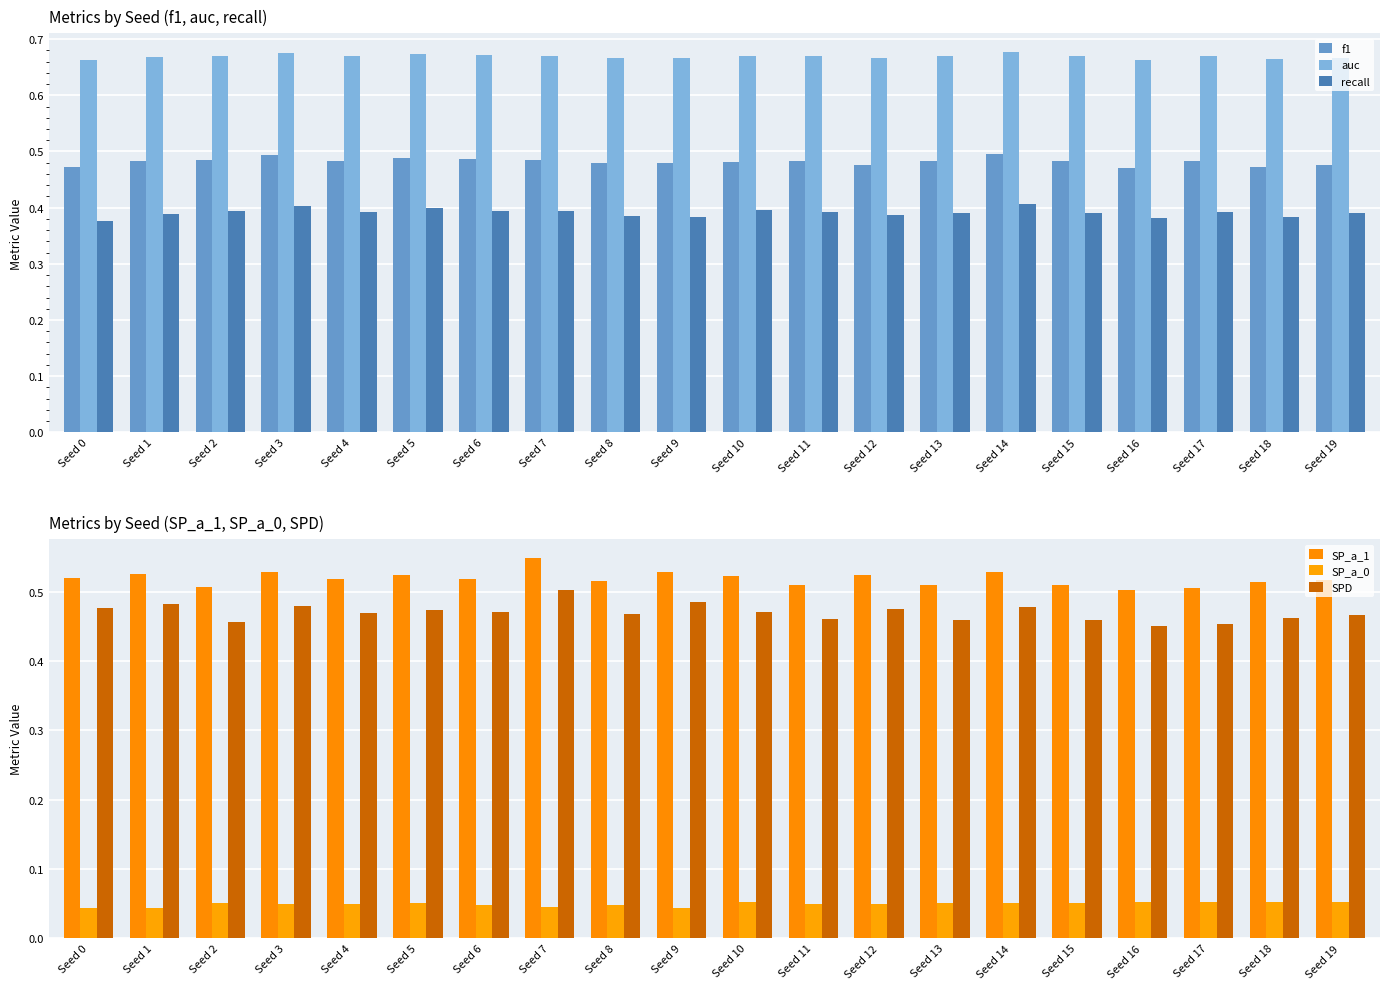

Reading left to right, what are all the values shown in this chart?

f1: 0.5	0.5	0.5	0.5	0.5	0.5	0.5	0.5	0.5	0.5	0.5	0.5	0.5	0.5	0.5	0.5	0.5	0.5	0.5	0.5
auc: 0.7	0.7	0.7	0.7	0.7	0.7	0.7	0.7	0.7	0.7	0.7	0.7	0.7	0.7	0.7	0.7	0.7	0.7	0.7	0.7
recall: 0.4	0.4	0.4	0.4	0.4	0.4	0.4	0.4	0.4	0.4	0.4	0.4	0.4	0.4	0.4	0.4	0.4	0.4	0.4	0.4
SP_a_1: 0.5	0.5	0.5	0.5	0.5	0.5	0.5	0.5	0.5	0.5	0.5	0.5	0.5	0.5	0.5	0.5	0.5	0.5	0.5	0.5
SP_a_0: 0.0	0.0	0.1	0.0	0.0	0.1	0.0	0.0	0.0	0.0	0.1	0.0	0.0	0.1	0.1	0.1	0.1	0.1	0.1	0.1
SPD: 0.5	0.5	0.5	0.5	0.5	0.5	0.5	0.5	0.5	0.5	0.5	0.5	0.5	0.5	0.5	0.5	0.4	0.5	0.5	0.5